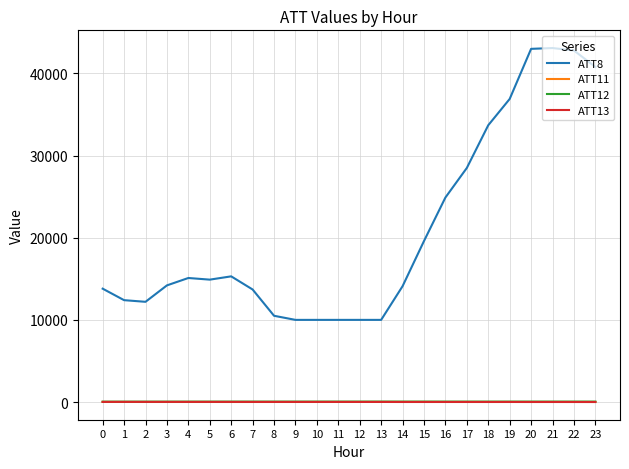

True or false: ATT13 and ATT8 cross at least once.

False